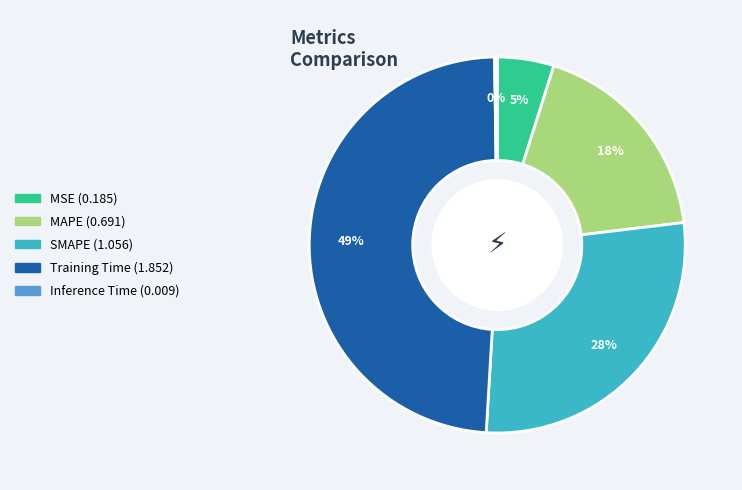

The MAPE slice represents 18% of the pie. True or false?

True